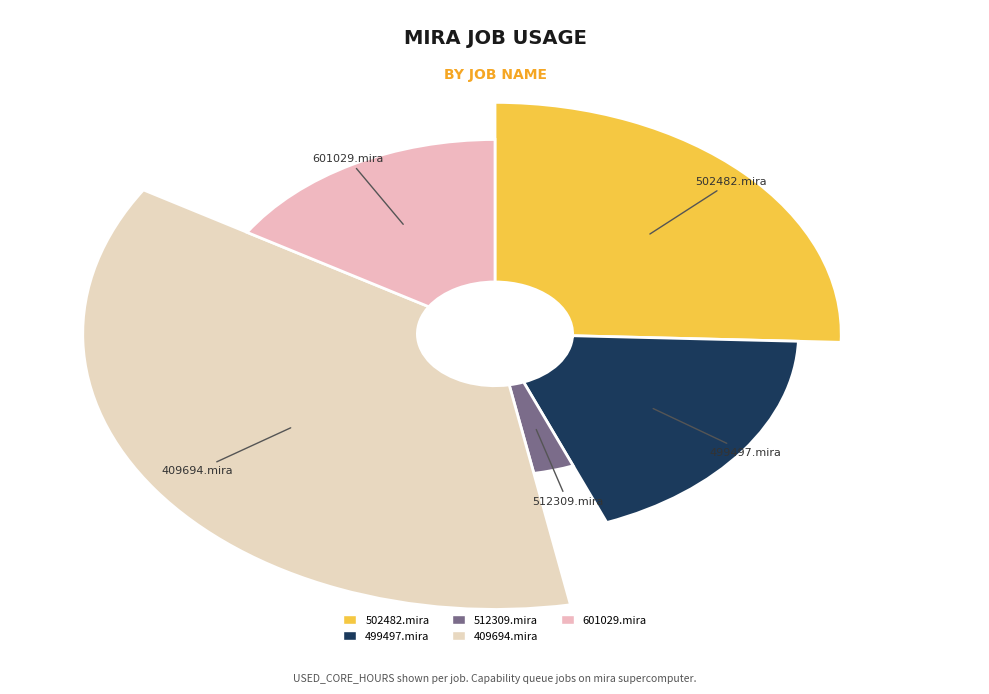

To the nearest percent, what is the combined percentage of 601029.mira and 409694.mira?

53%